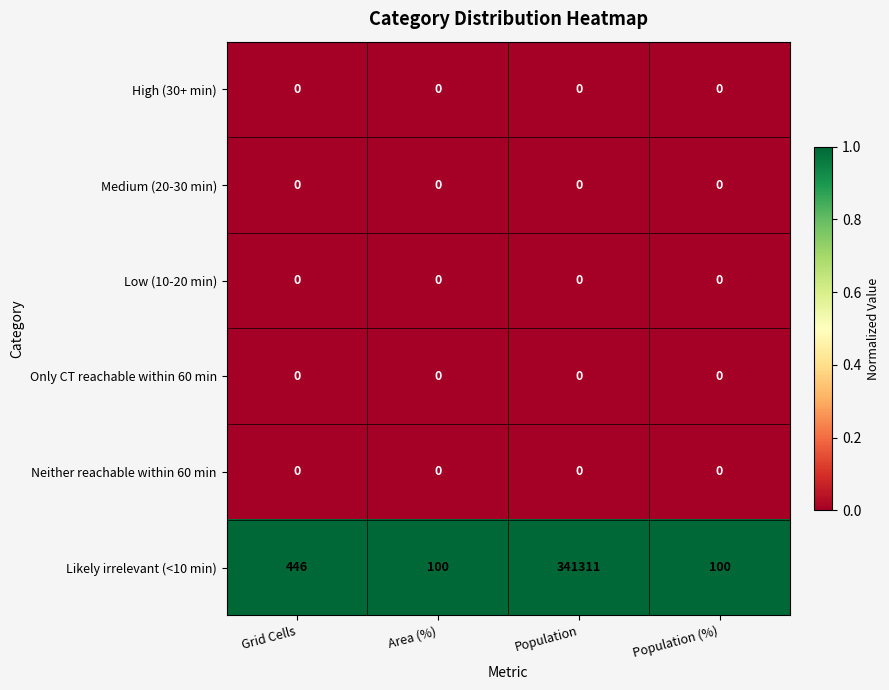

Reading left to right, list all the values displayed in this chart.

High (30+ min): 0	0	0	0
Medium (20-30 min): 0	0	0	0
Low (10-20 min): 0	0	0	0
Only CT reachable within 60 min: 0	0	0	0
Neither reachable within 60 min: 0	0	0	0
Likely irrelevant (<10 min): 446	100	341311	100